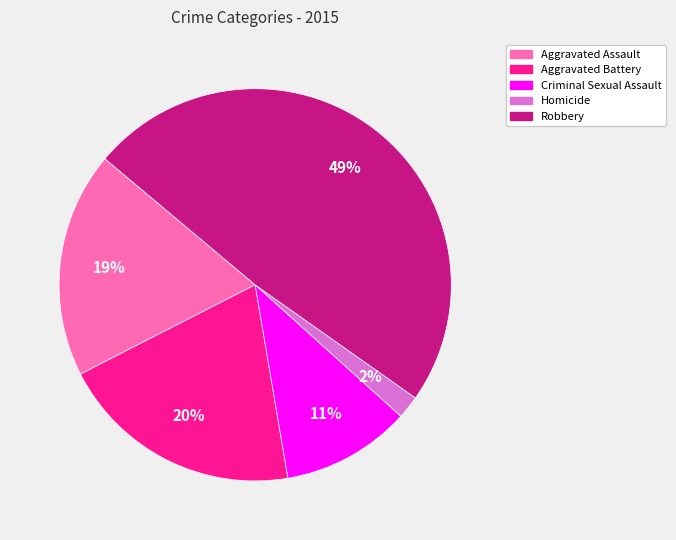

Is Aggravated Battery the majority of the pie?

No